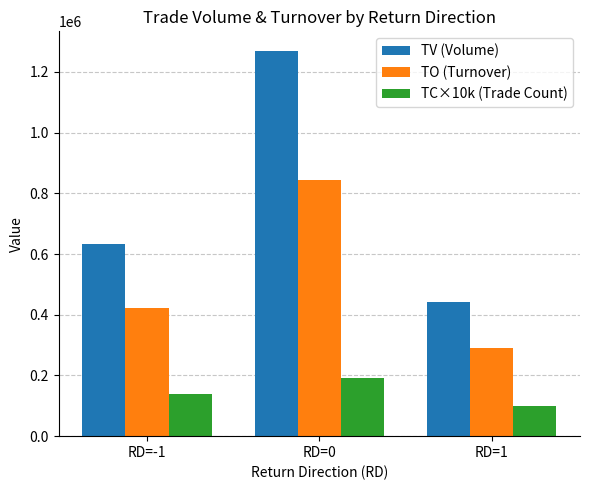

The TC×10k (Trade Count) series shows 190000 at RD=0. True or false?

True